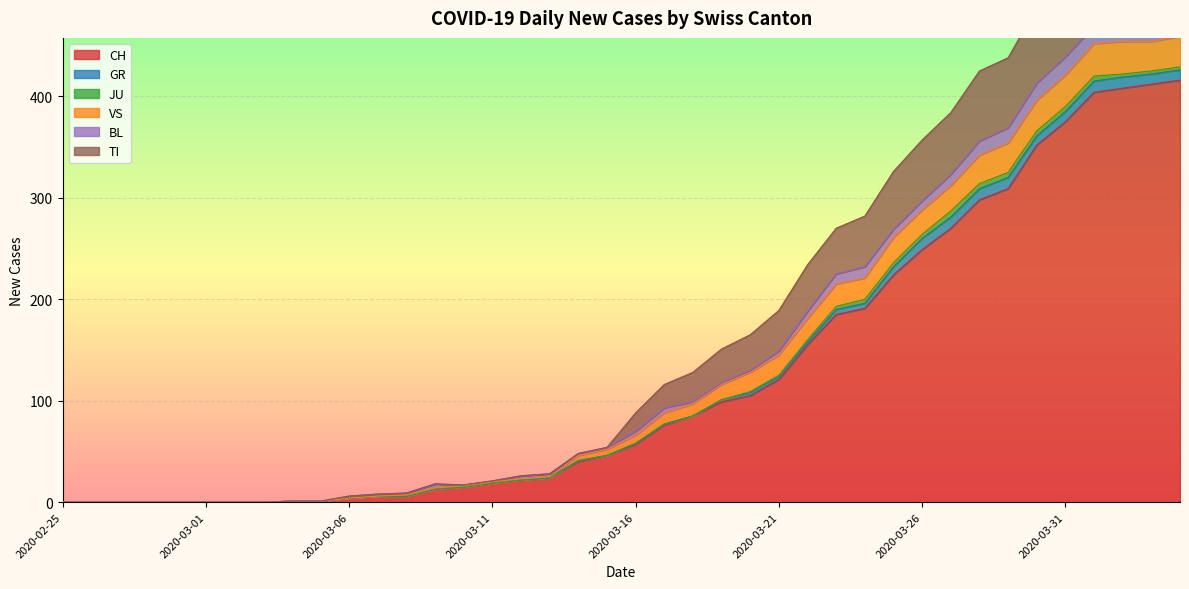

True or false: BL and CH intersect in this chart.

False